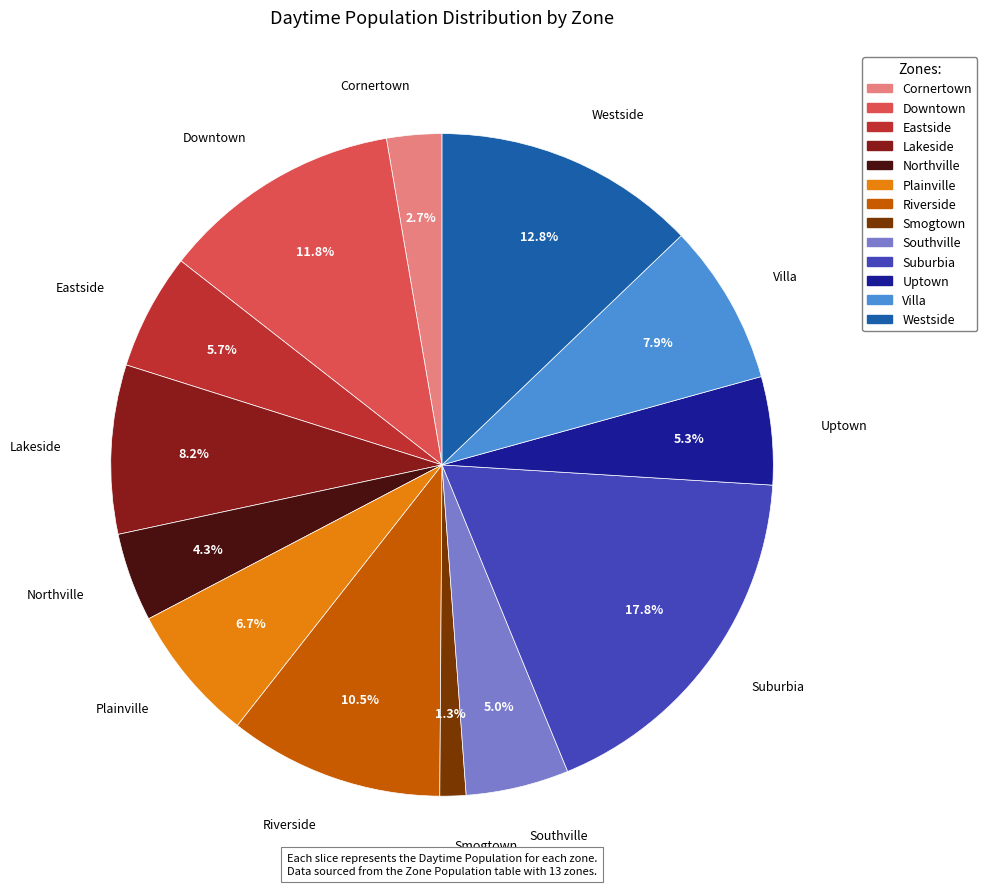

Is the sum of Westside and Eastside greater than half?

No